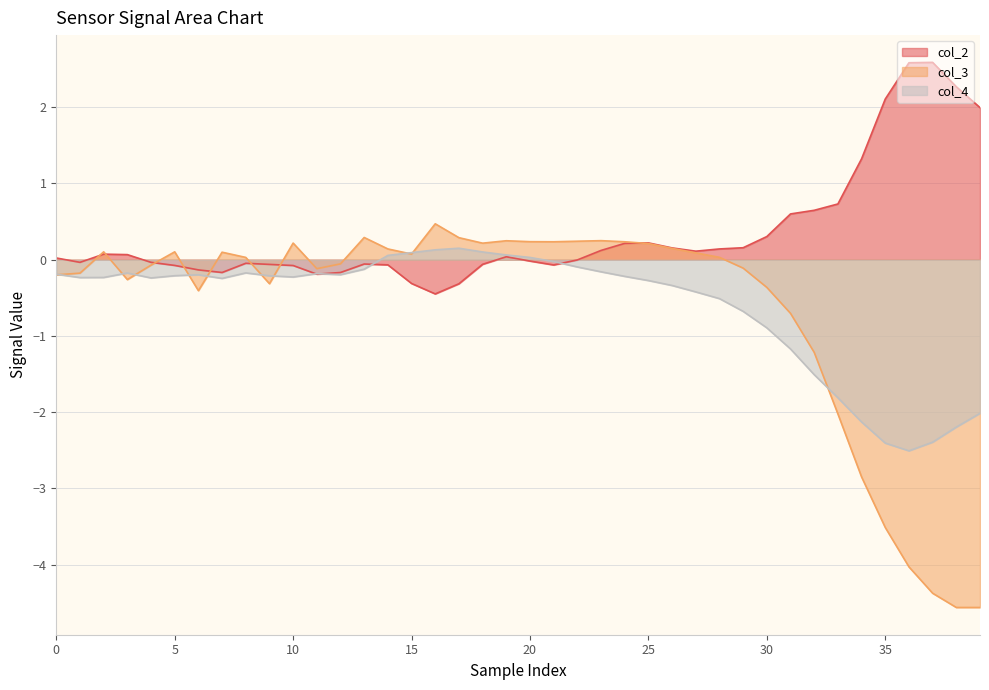

Does the chart display data point markers on the line(s)?

No